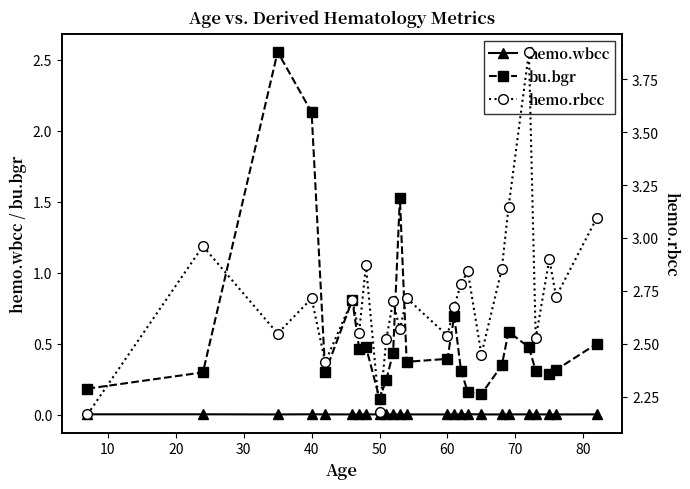

True or false: hemo.wbcc and bu.bgr cross at least once.

False